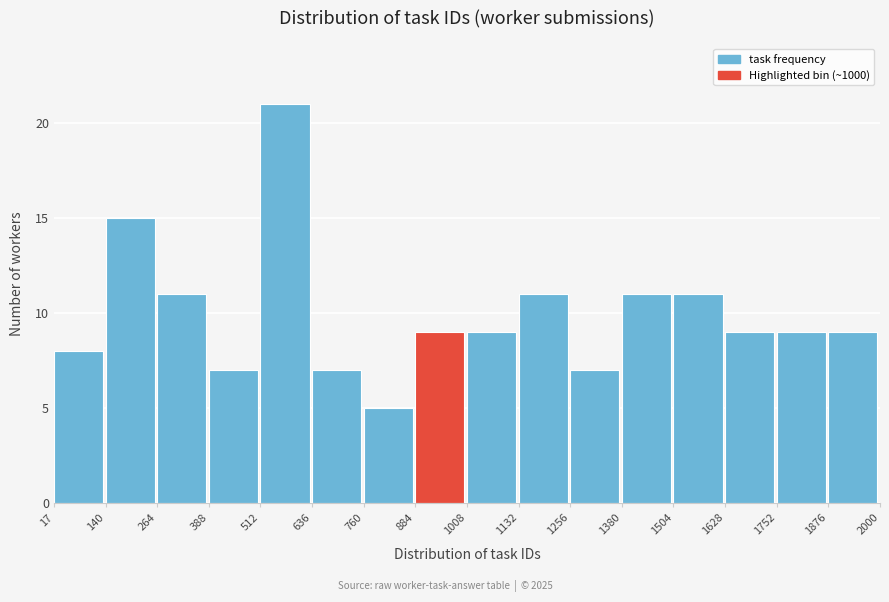

Over which range of the x-axis is the bar tallest?

512 to 636